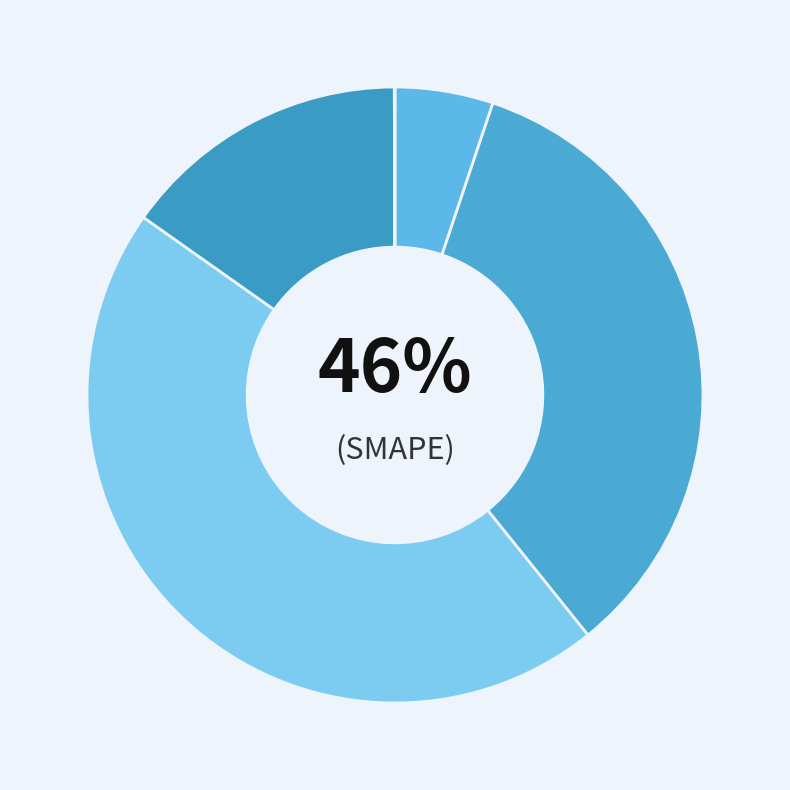

What is the largest slice in the pie chart?

SMAPE